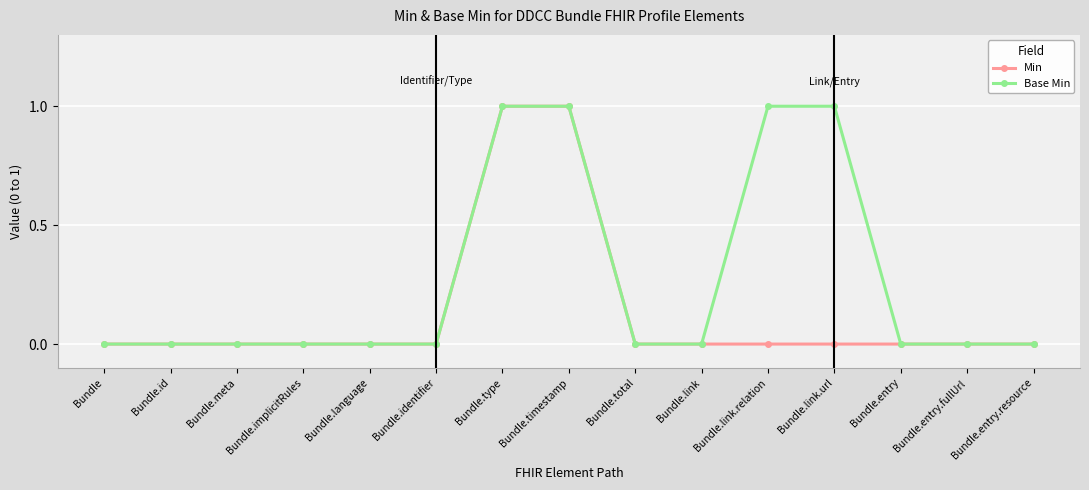

True or false: Base Min has a value of 0 at Bundle.language.

True